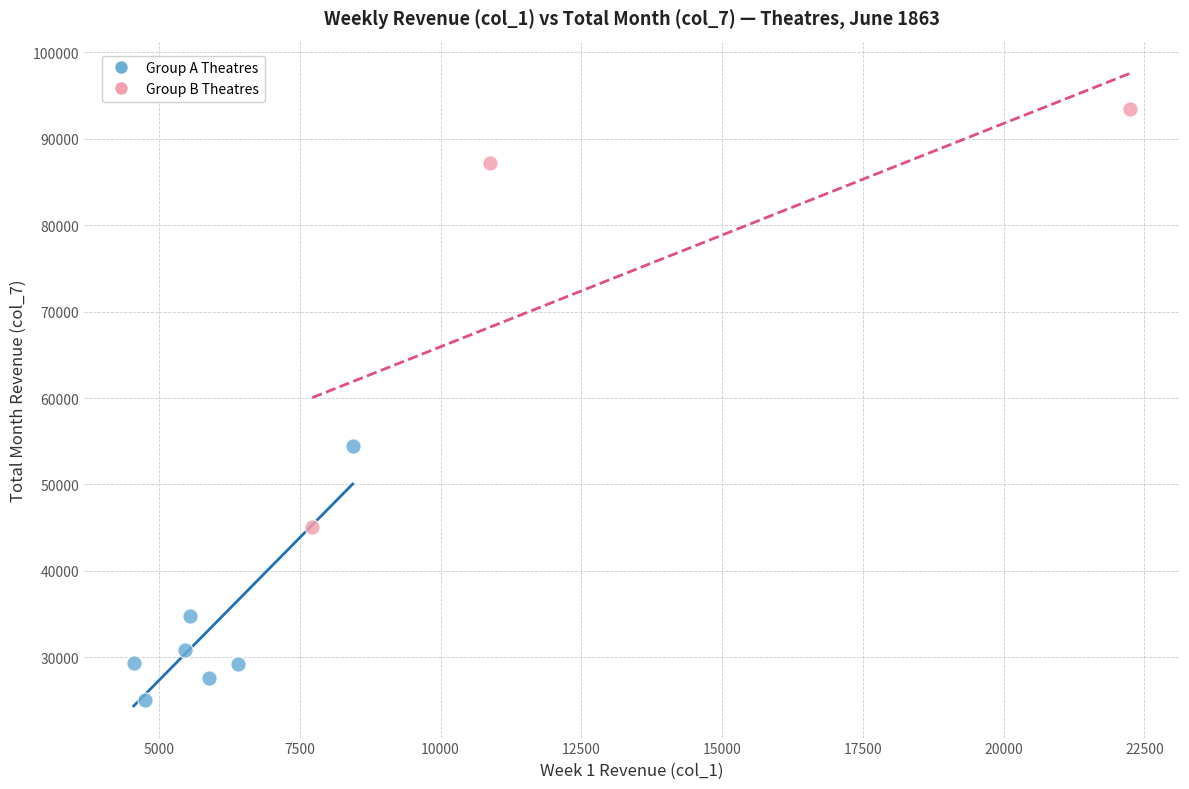

Which series reaches the maximum Y coordinate?

Group B Theatres